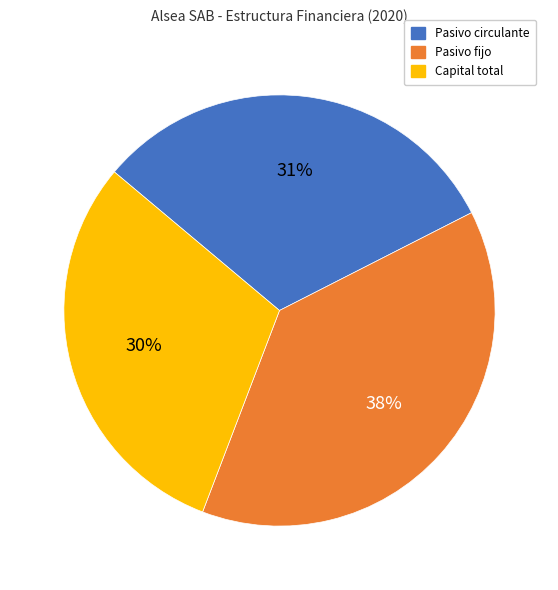

Does any single category account for the majority?

No